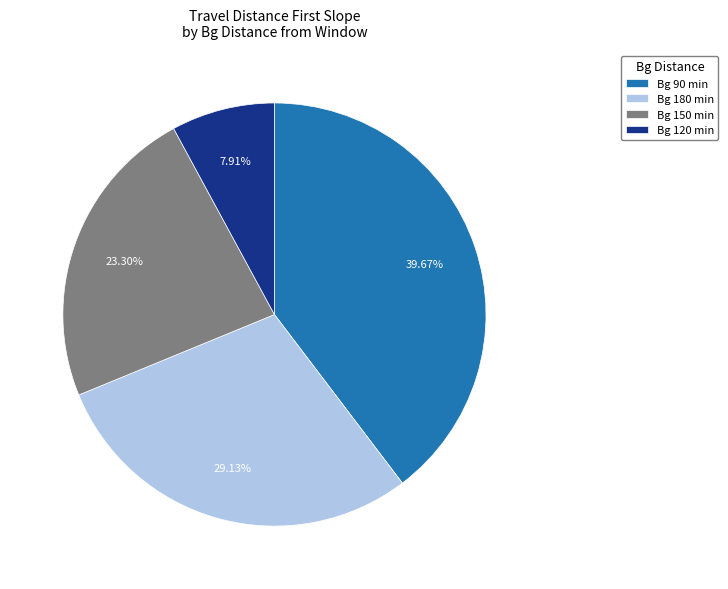

Rank the categories by value from lowest to highest.

Bg 120 min, Bg 150 min, Bg 180 min, Bg 90 min